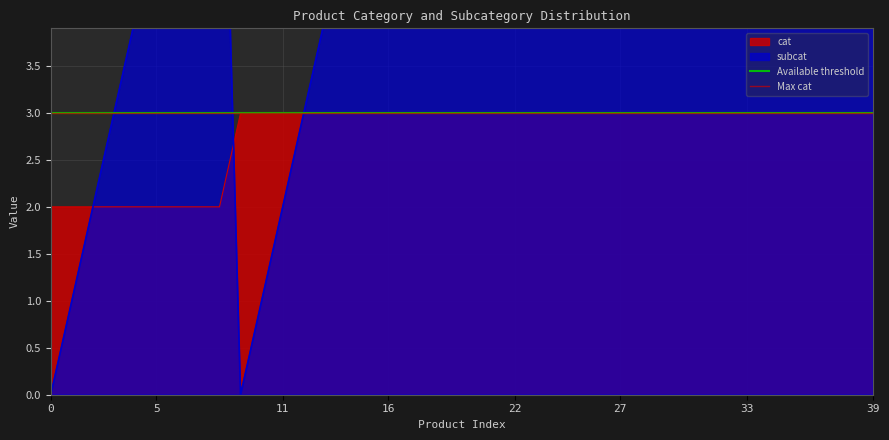

Reading left to right, what are all the values shown in this chart?

cat: 0=2	1=2	2=2	3=2	4=2	5=2	6=2	7=2	8=2	9=3	10=3	11=3	12=3	13=3	14=3	15=3	16=3	17=3	18=3	19=3	20=3	21=3	22=3	23=3	24=3	25=3	26=3	27=3	28=3	29=3	30=3	31=3	32=3	33=3	34=3	35=3	36=3	37=3	38=3	39=3
subcat: 0=0	1=1	2=2	3=3	4=4	5=5	6=6	7=7	8=8	9=0	10=1	11=2	12=3	13=4	14=5	15=6	16=7	17=14	18=15	19=16	20=17	21=18	22=19	23=26	24=27	25=28	26=29	27=30	28=31	29=32	30=33	31=34	32=37	33=40	34=41	35=42	36=43	37=44	38=45	39=46